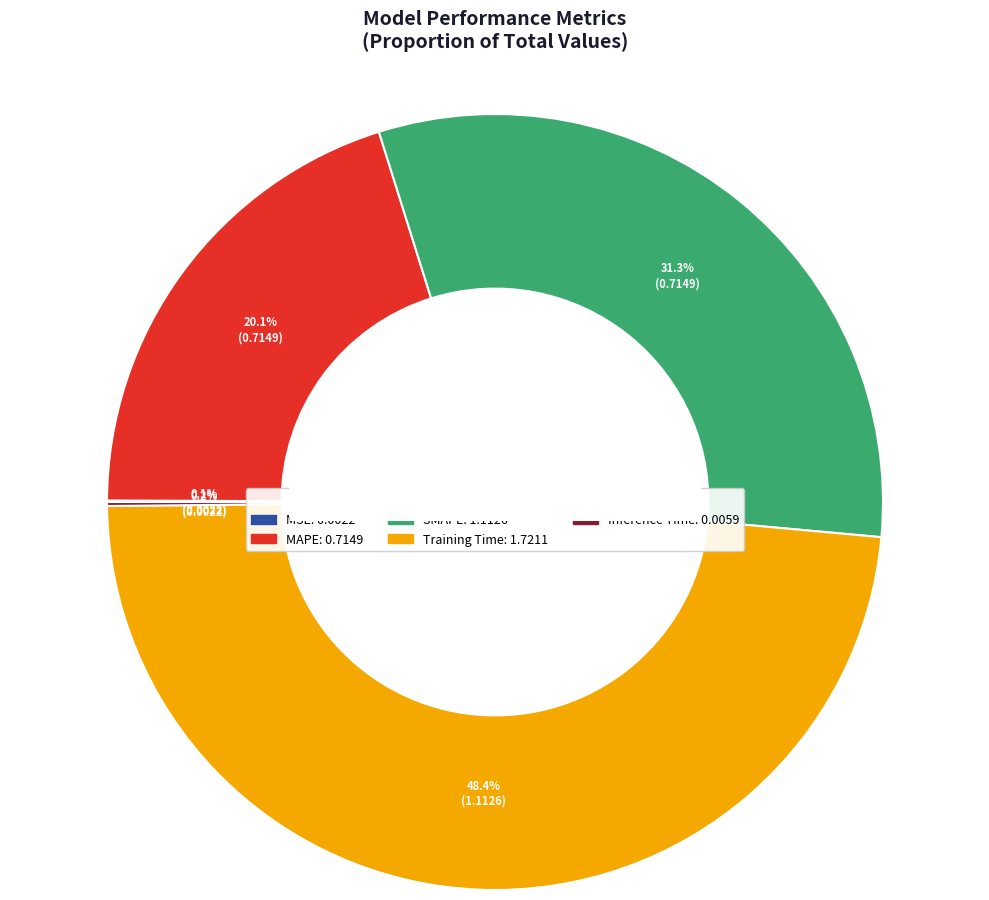

Does any single category account for the majority?

No